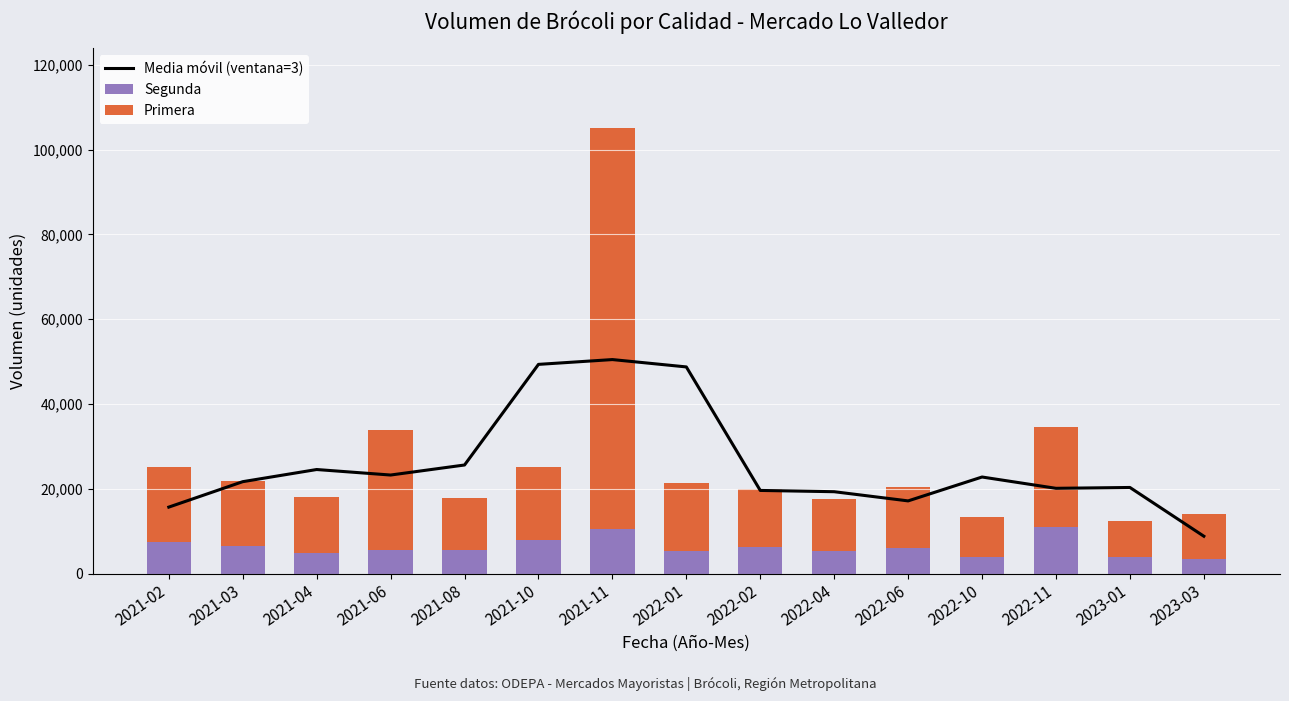

Between 2021-11 and 2022-02, which is larger?

2021-11